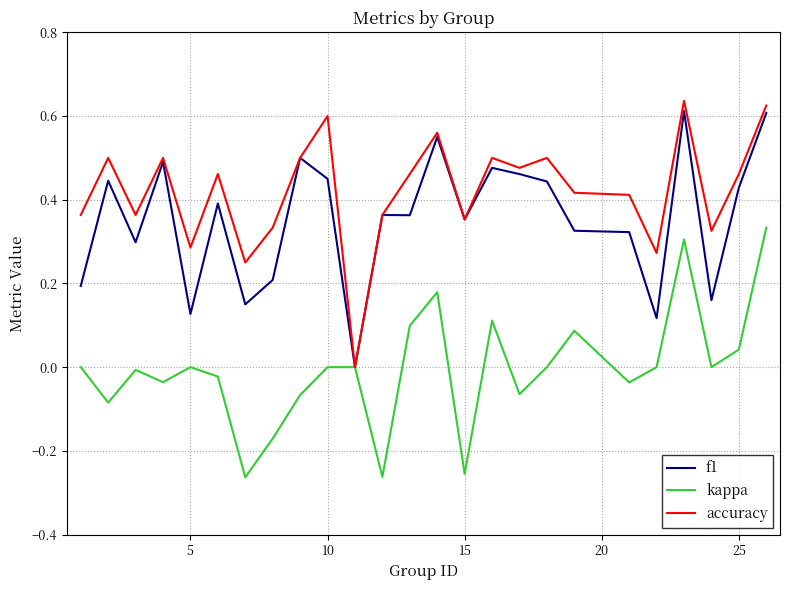

What is the sum of all f1 values?

8.8